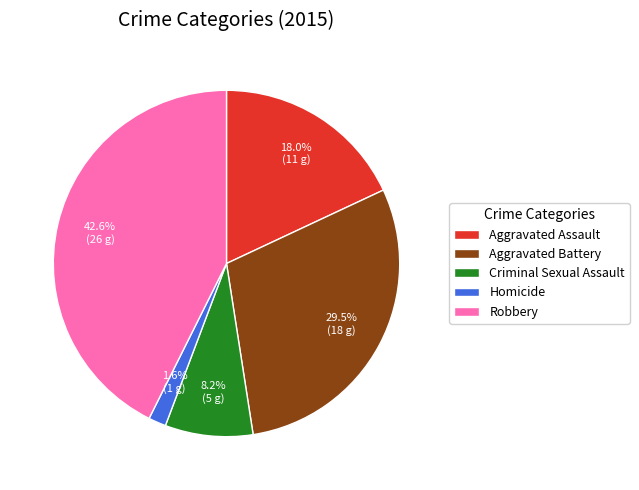

To the nearest percent, what portion does Robbery represent?

43%